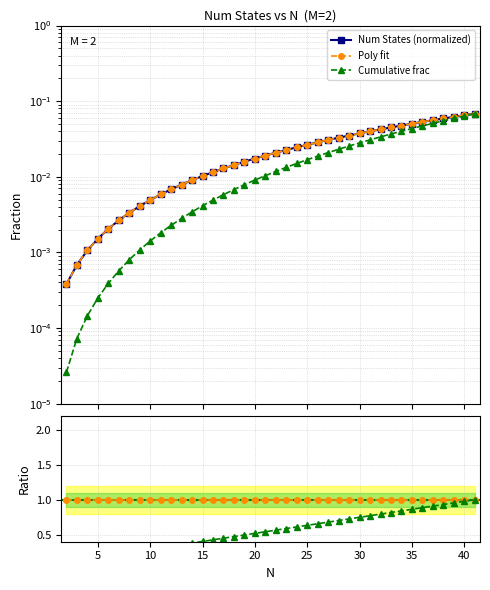

What is the sum of all Num States (normalized) values?

1.0